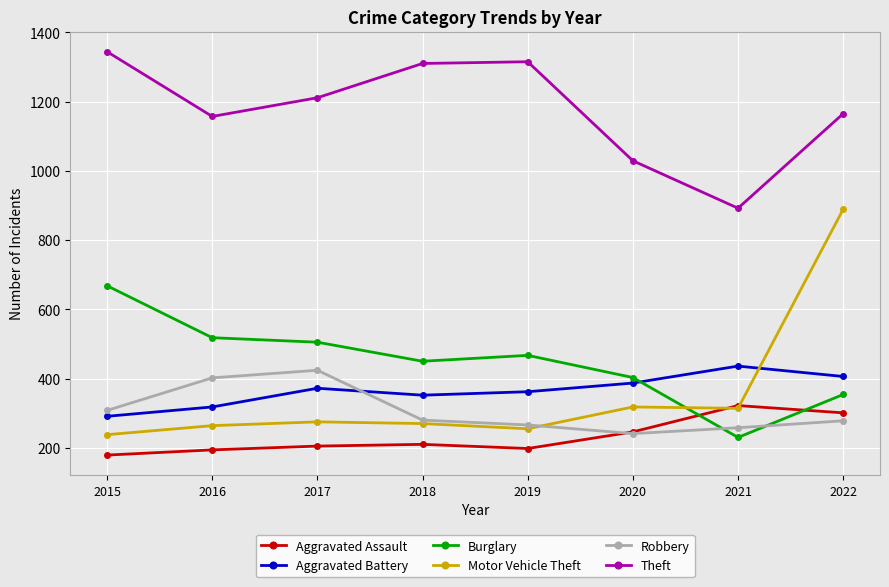

The value of Theft at 2017 is 1635. True or false?

False